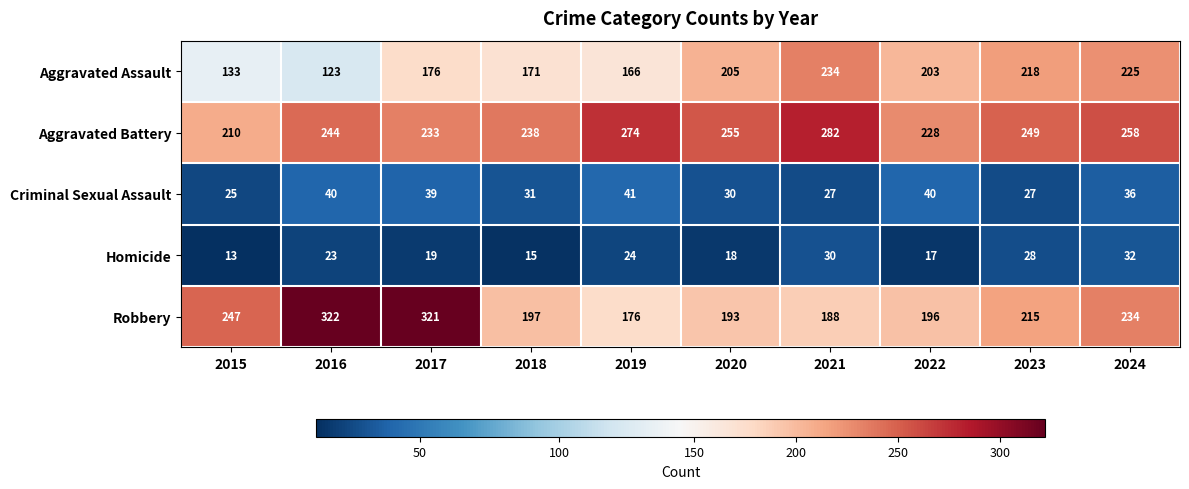

Rank the series by their maximum value, from lowest to highest.

Homicide, Criminal Sexual Assault, Aggravated Assault, Aggravated Battery, Robbery